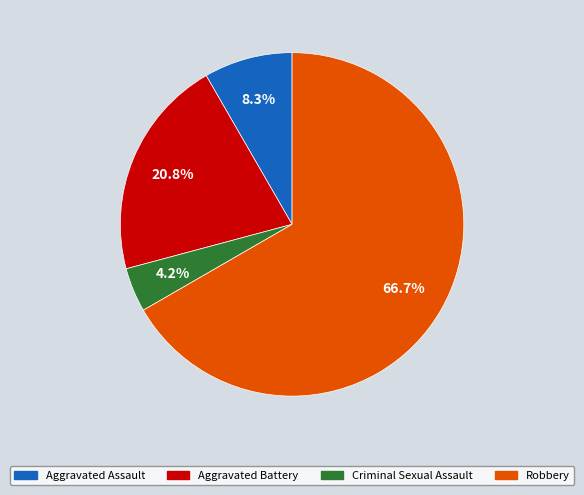

Which category accounts for the majority?

Robbery